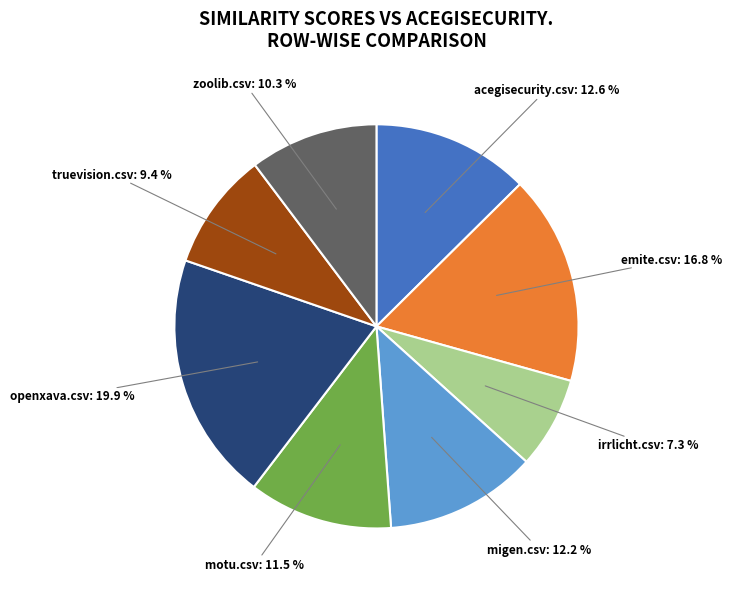

Is there a majority slice in this chart?

No